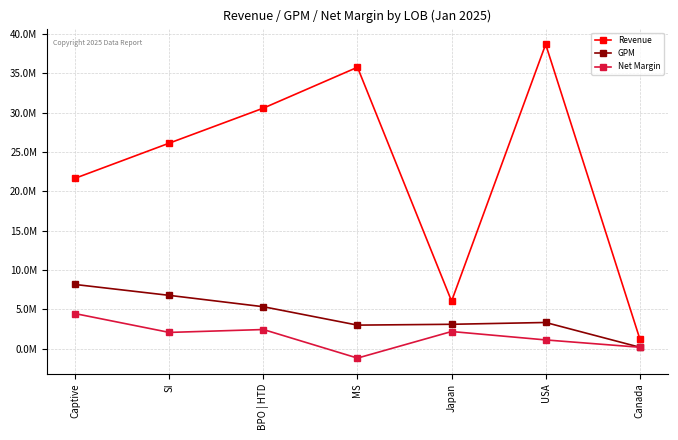

What is the difference between the GPM values at MS and USA?

334629.7